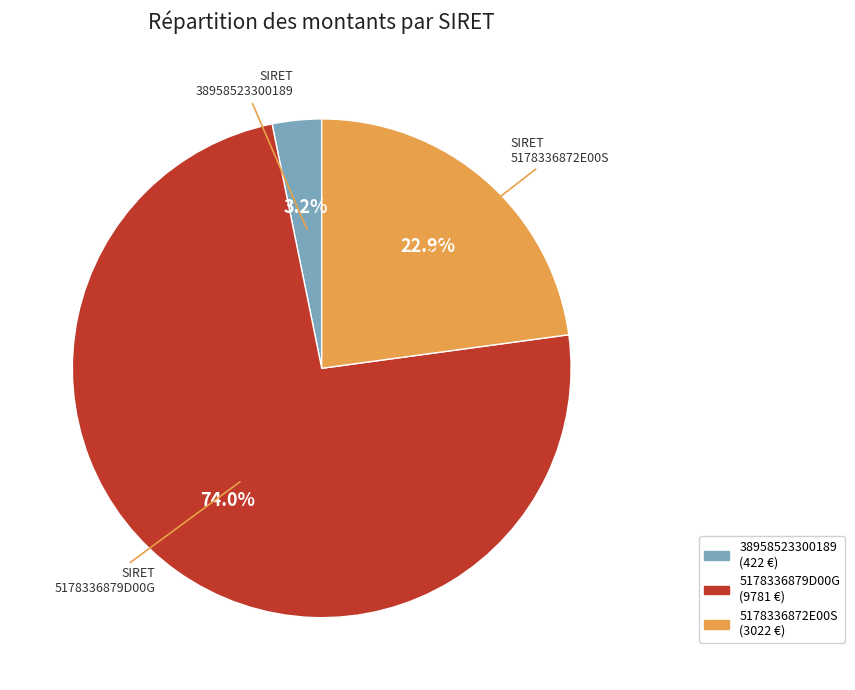

The 5178336872E00S slice represents 23% of the pie. True or false?

True